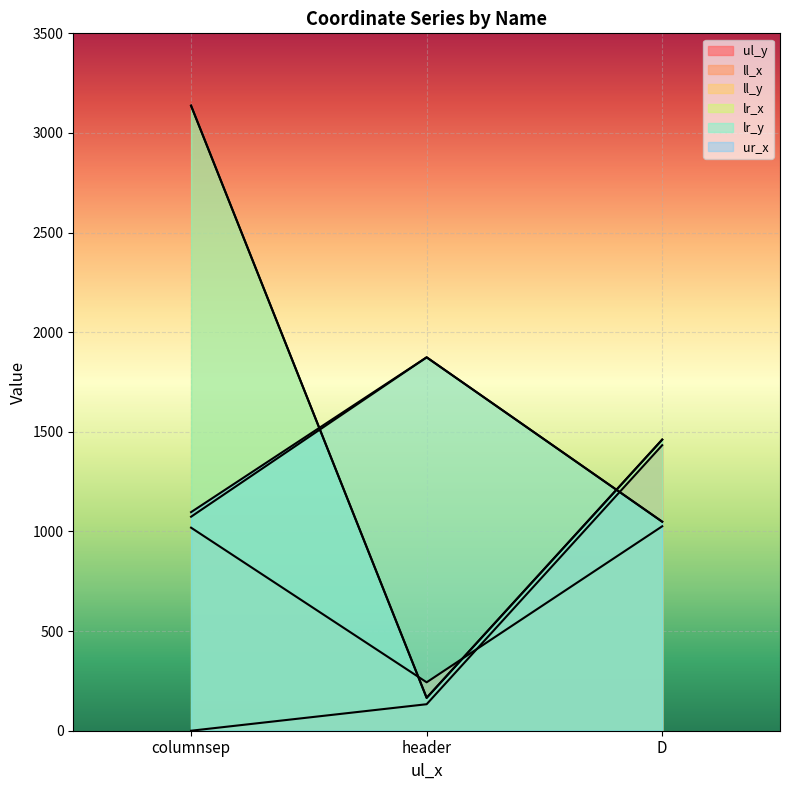

What is the difference between the highest and lowest values at header?

1741